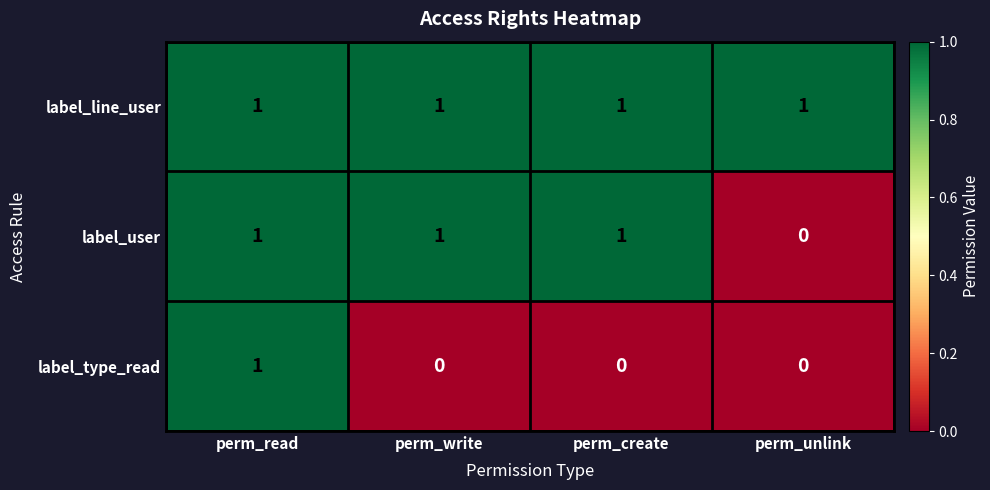

What is the spread (max minus min) of values at perm_unlink?

1